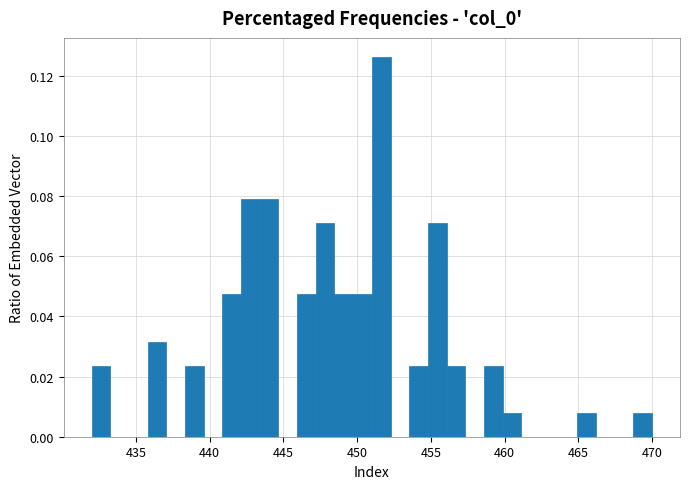

Around what value on the x-axis is the tallest bar? Give the approximate position of its centre, as read against the axis.

451.5